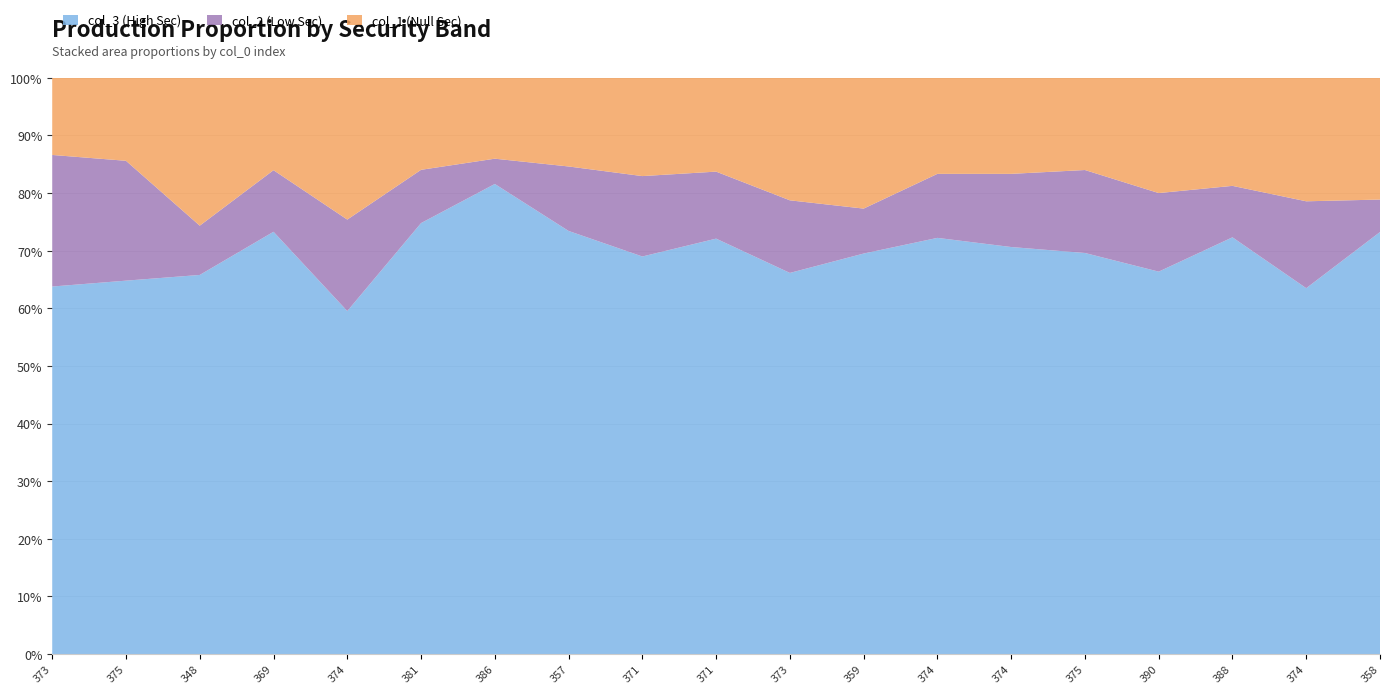

Reading left to right, extract all data points from this chart.

col_3: 81	81	100	96	75	89	93	105	89	93	84	98	91	89	87	73	81	80	104
col_2: 29	26	13	14	20	11	5	16	18	15	16	11	14	16	18	15	10	19	8
col_1: 17	18	39	21	31	19	16	22	22	21	27	32	21	21	20	22	21	27	30